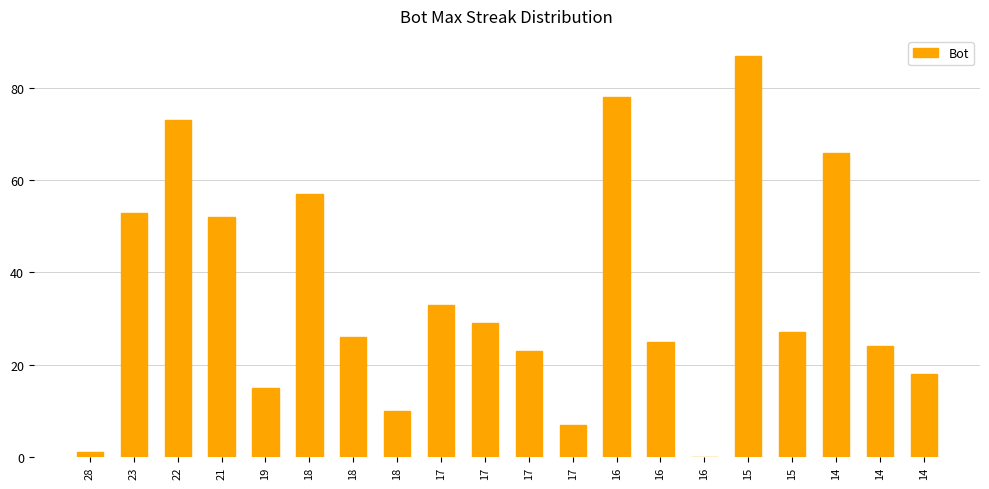

What is the difference between the values at 14 and 18?

8